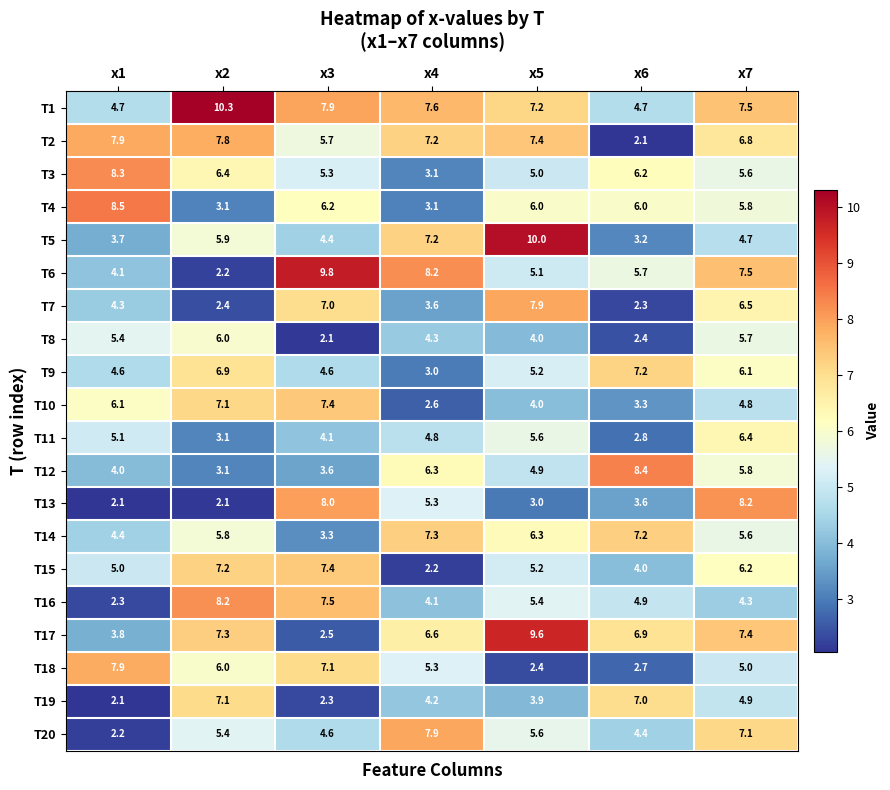

At which category is the sum across all series the highest?

x7